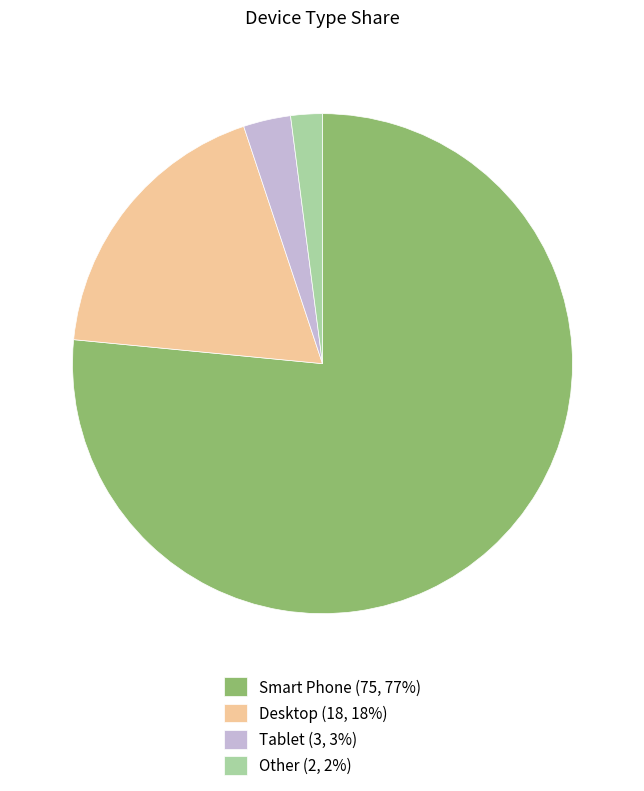

Approximately how many times larger is the value at Other compared to Desktop?

0.1